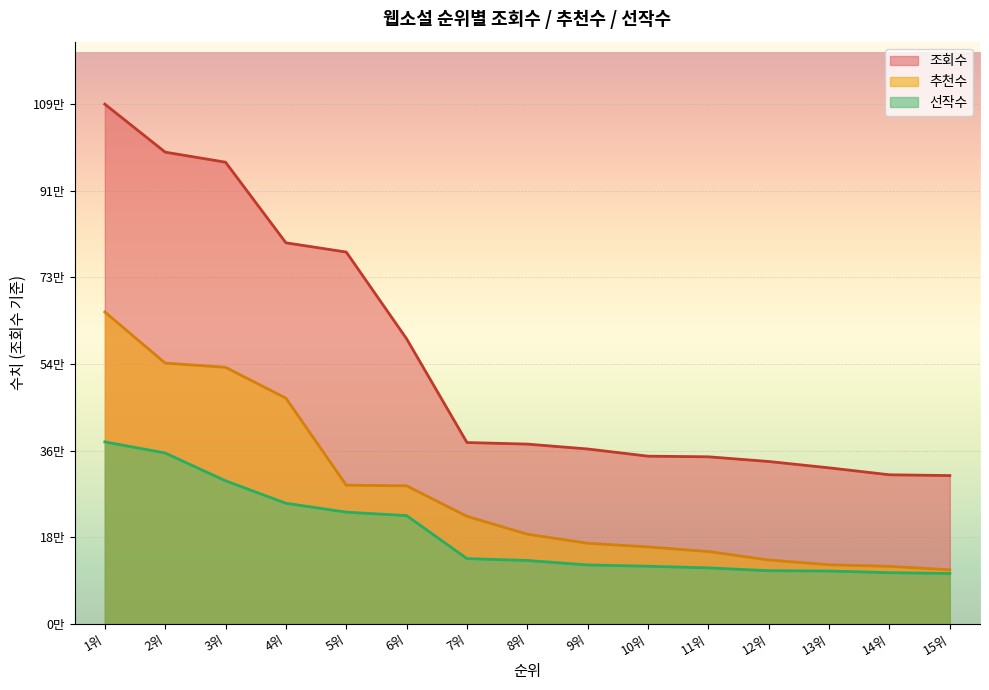

The 조회수 series shows 527463.1 at 4위. True or false?

False